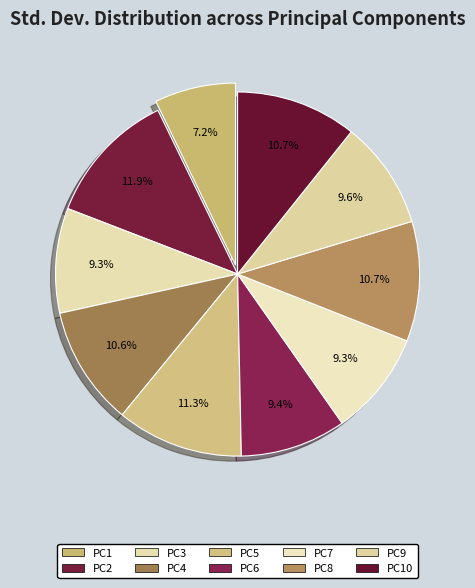

Rank the categories by value from lowest to highest.

PC1, PC7, PC3, PC6, PC9, PC4, PC8, PC10, PC5, PC2